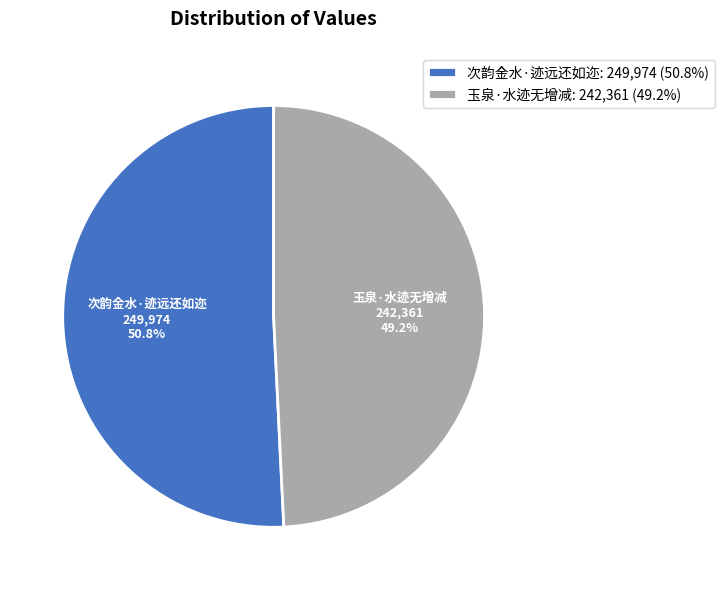

To the nearest percent, what portion does 玉泉·水迹无增减 represent?

49%